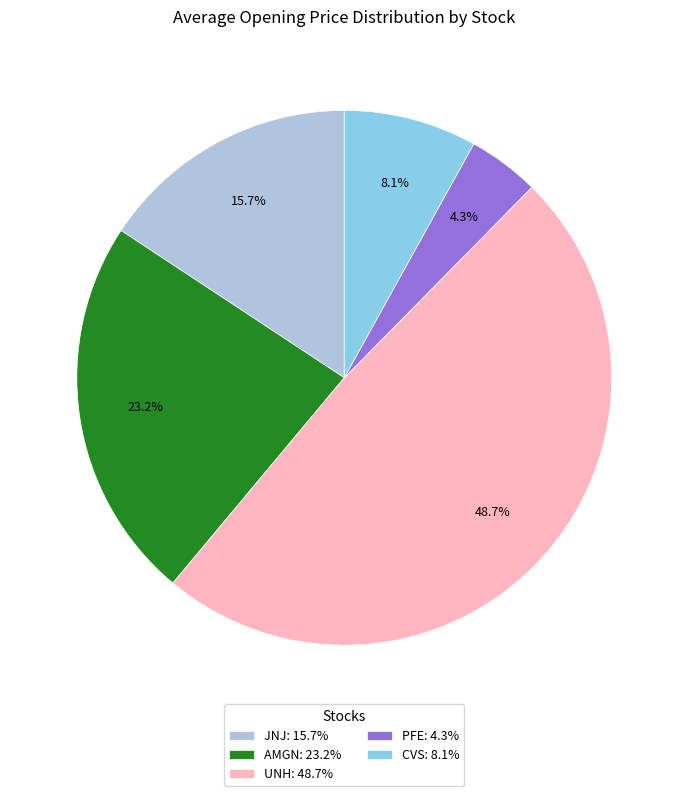

What portion of the pie excludes AMGN?

76.8%